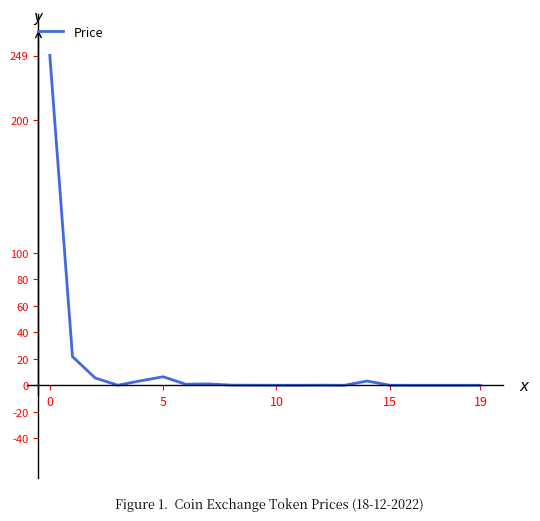

What is the difference between the maximum and minimum values?

249.1